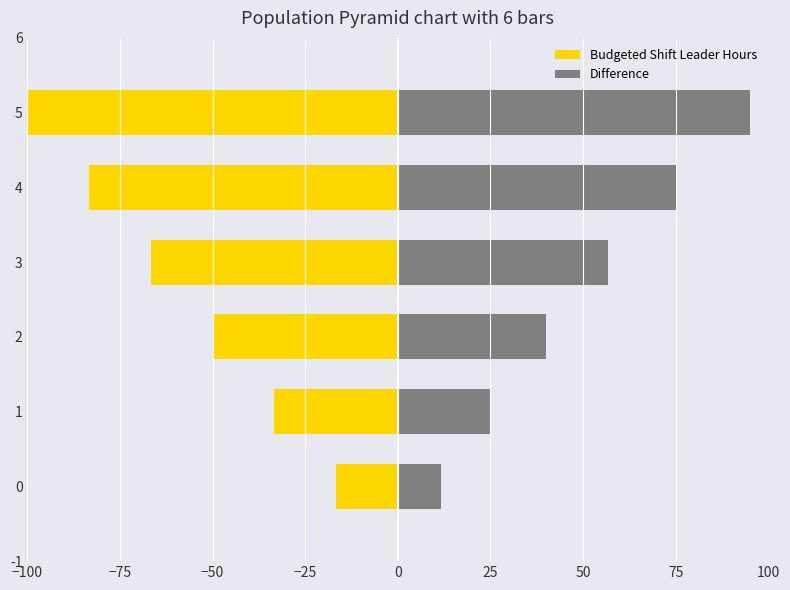

What is the smallest value displayed?

-100.0